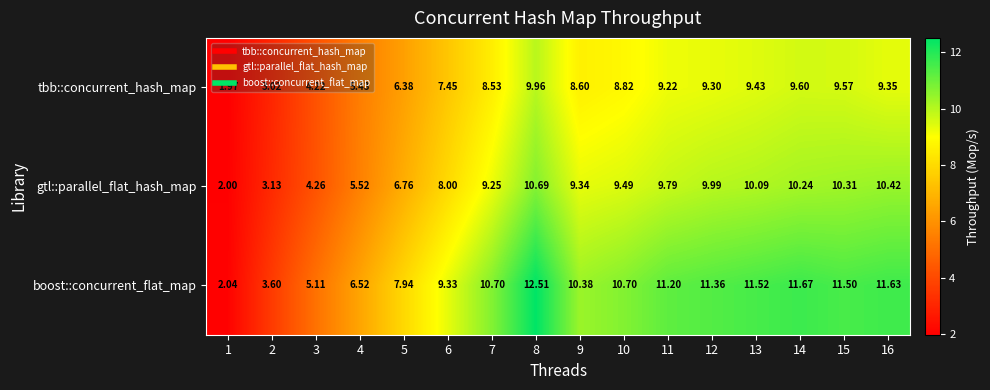

Is the value of gtl::parallel_flat_hash_map at 5 greater than the value of boost::concurrent_flat_map at 11?

No